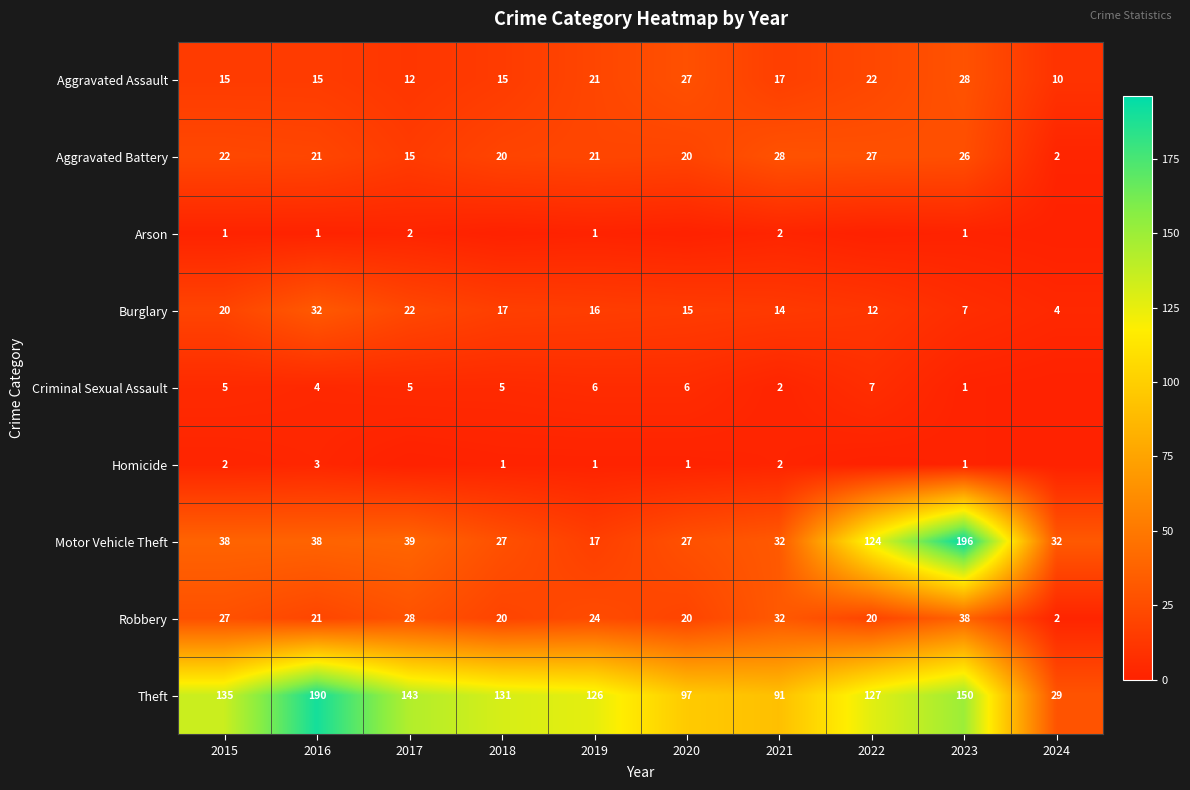

Is the value of Robbery at 2016 greater than the value of Aggravated Battery at 2024?

Yes